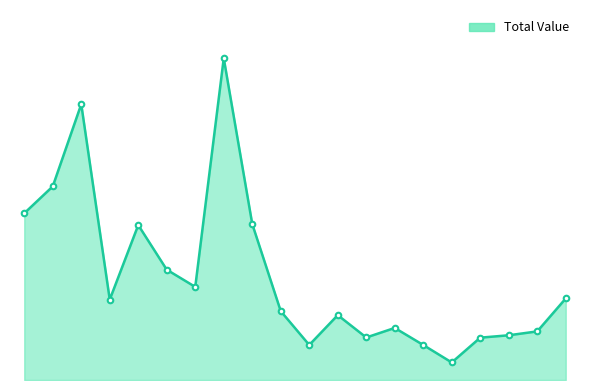

Does the chart have visible grid lines?

No